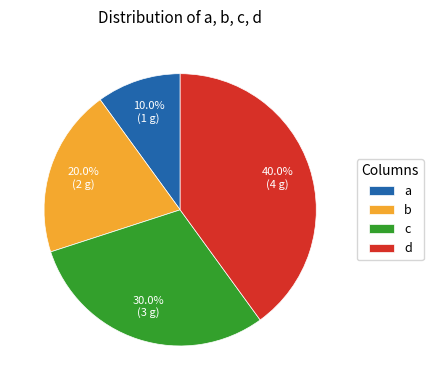

What is the smallest slice in the pie chart?

a